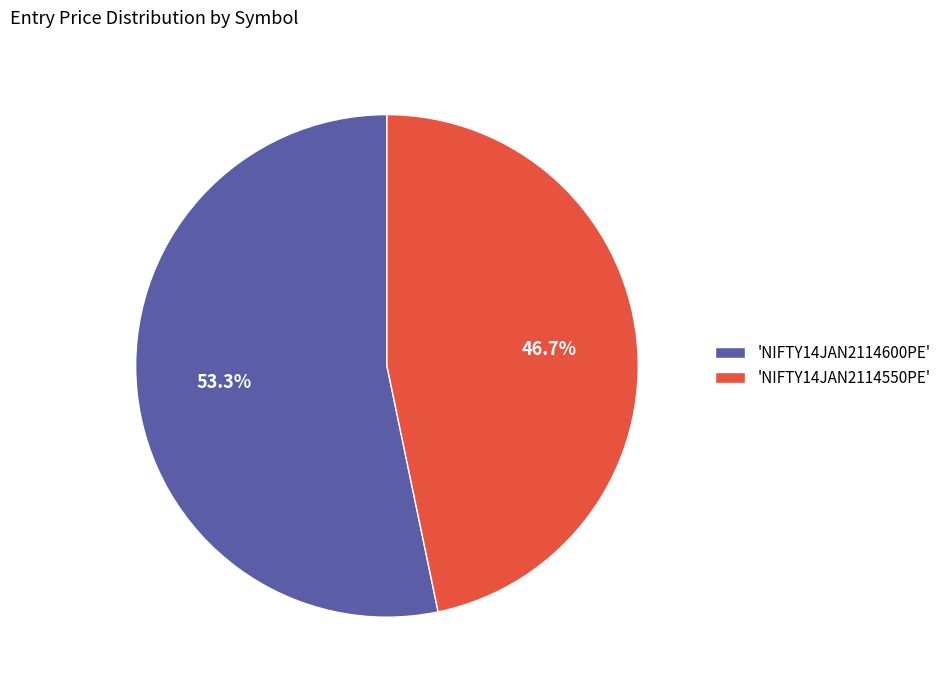

Does 'NIFTY14JAN2114550PE' account for over 50% of the chart?

No